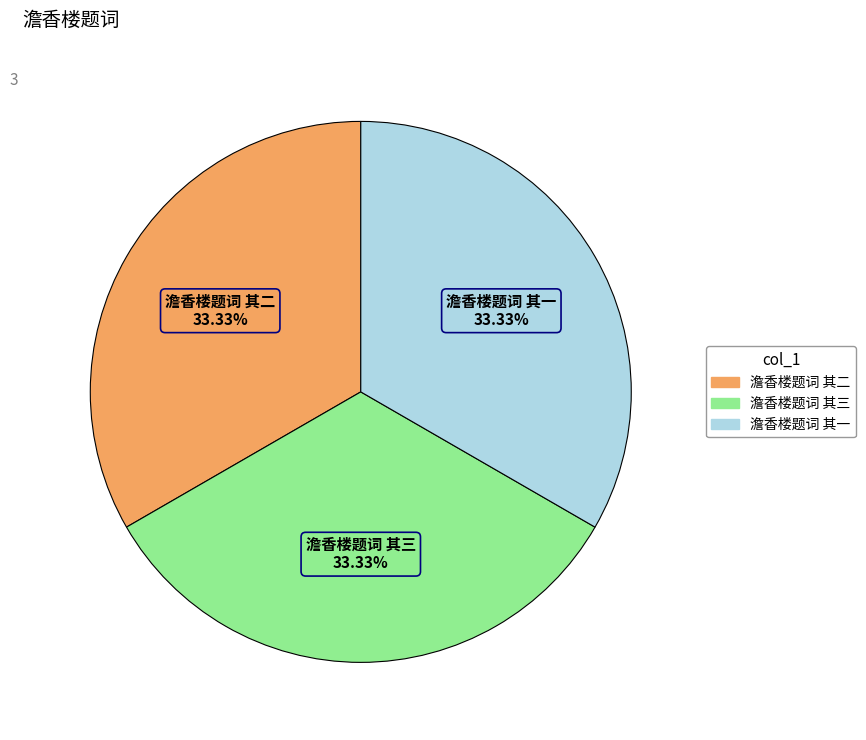

True or false: 澹香楼题词 其一 accounts for 43% of the total.

False